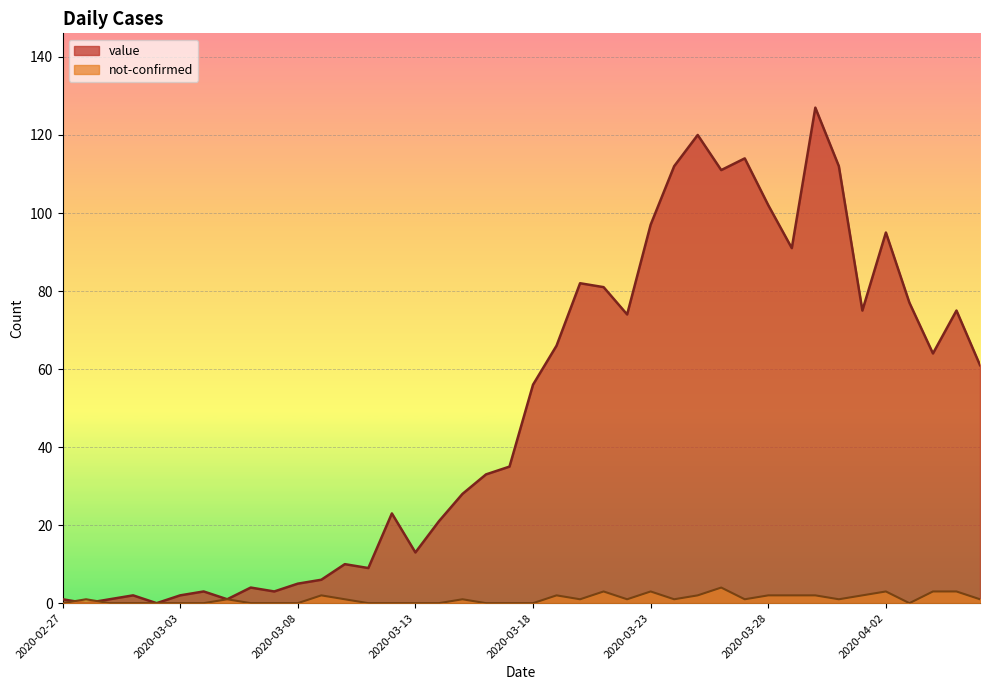

At which category does the chart reach its minimum across all series?

2020-02-28